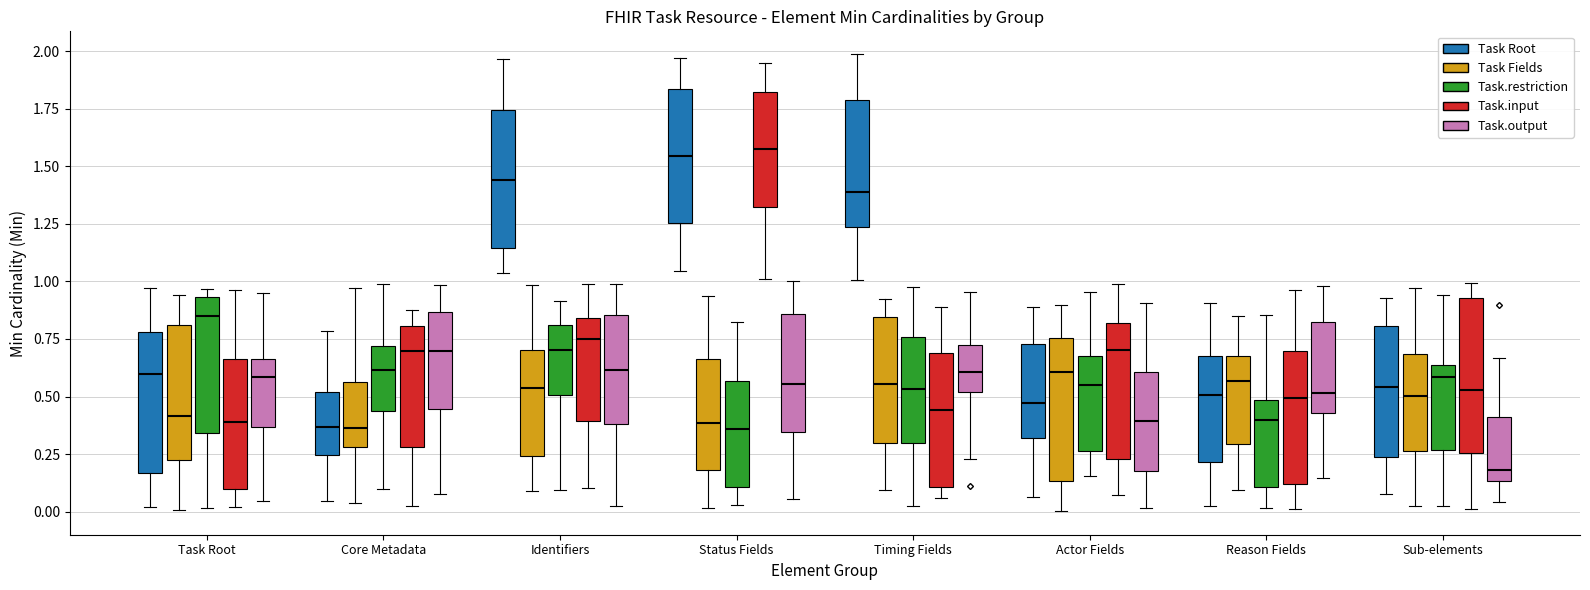

Reading left to right, read every box against the y-axis: the position of its median line, the range the box covers, and the ends of its whiskers. The values are not printed on the chart, so give them approximately, as read against the axis.

Task Root (Task Root): median 0.60, box 0.15 to 0.80, whiskers 0.00 to 0.95
Task Root (Task Fields): median 0.40, box 0.25 to 0.80, whiskers 0.00 to 0.95
Task Root (Task.restriction): median 0.85, box 0.35 to 0.95, whiskers 0.00 to 0.95 (just above the box's upper edge)
Task Root (Task.input): median 0.40, box 0.10 to 0.65, whiskers 0.00 to 0.95
Task Root (Task.output): median 0.60, box 0.35 to 0.65, whiskers 0.05 to 0.95
Core Metadata (Task Root): median 0.35, box 0.25 to 0.50, whiskers 0.05 to 0.80
Core Metadata (Task Fields): median 0.35, box 0.30 to 0.55, whiskers 0.05 to 0.95
Core Metadata (Task.restriction): median 0.60, box 0.45 to 0.70, whiskers 0.10 to 1.00
Core Metadata (Task.input): median 0.70, box 0.30 to 0.80, whiskers 0.00 to 0.90
Core Metadata (Task.output): median 0.70, box 0.45 to 0.85, whiskers 0.10 to 1.00
Identifiers (Task Root): median 1.45, box 1.15 to 1.75, whiskers 1.05 to 1.95
Identifiers (Task Fields): median 0.55, box 0.25 to 0.70, whiskers 0.10 to 1.00
Identifiers (Task.restriction): median 0.70, box 0.50 to 0.80, whiskers 0.10 to 0.90
Identifiers (Task.input): median 0.75, box 0.40 to 0.85, whiskers 0.10 to 1.00
Identifiers (Task.output): median 0.60, box 0.40 to 0.85, whiskers 0.05 to 1.00
Status Fields (Task Root): median 1.55, box 1.25 to 1.85, whiskers 1.05 to 1.95
Status Fields (Task Fields): median 0.40, box 0.20 to 0.65, whiskers 0.00 to 0.95
Status Fields (Task.restriction): median 0.35, box 0.10 to 0.55, whiskers 0.05 to 0.80
Status Fields (Task.input): median 1.55, box 1.30 to 1.80, whiskers 1.00 to 1.95
Status Fields (Task.output): median 0.55, box 0.35 to 0.85, whiskers 0.05 to 1.00
Timing Fields (Task Root): median 1.40, box 1.25 to 1.80, whiskers 1.00 to 2.00
Timing Fields (Task Fields): median 0.55, box 0.30 to 0.85, whiskers 0.10 to 0.90
Timing Fields (Task.restriction): median 0.55, box 0.30 to 0.75, whiskers 0.05 to 1.00
Timing Fields (Task.input): median 0.45, box 0.10 to 0.70, whiskers 0.05 to 0.90
Timing Fields (Task.output): median 0.60, box 0.50 to 0.70, whiskers 0.25 to 0.95
Actor Fields (Task Root): median 0.45, box 0.30 to 0.75, whiskers 0.05 to 0.90
Actor Fields (Task Fields): median 0.60, box 0.15 to 0.75, whiskers 0.00 to 0.90
Actor Fields (Task.restriction): median 0.55, box 0.25 to 0.70, whiskers 0.15 to 0.95
Actor Fields (Task.input): median 0.70, box 0.25 to 0.80, whiskers 0.05 to 1.00
Actor Fields (Task.output): median 0.40, box 0.15 to 0.60, whiskers 0.00 to 0.90
Reason Fields (Task Root): median 0.50, box 0.20 to 0.65, whiskers 0.05 to 0.90
Reason Fields (Task Fields): median 0.55, box 0.30 to 0.65, whiskers 0.10 to 0.85
Reason Fields (Task.restriction): median 0.40, box 0.10 to 0.50, whiskers 0.00 to 0.85
Reason Fields (Task.input): median 0.50, box 0.10 to 0.70, whiskers 0.00 to 0.95
Reason Fields (Task.output): median 0.50, box 0.45 to 0.80, whiskers 0.15 to 1.00
Sub-elements (Task Root): median 0.55, box 0.25 to 0.80, whiskers 0.10 to 0.95
Sub-elements (Task Fields): median 0.50, box 0.25 to 0.70, whiskers 0.00 to 0.95
Sub-elements (Task.restriction): median 0.60, box 0.25 to 0.65, whiskers 0.05 to 0.95
Sub-elements (Task.input): median 0.55, box 0.25 to 0.95, whiskers 0.00 to 1.00
Sub-elements (Task.output): median 0.20, box 0.15 to 0.40, whiskers 0.05 to 0.65